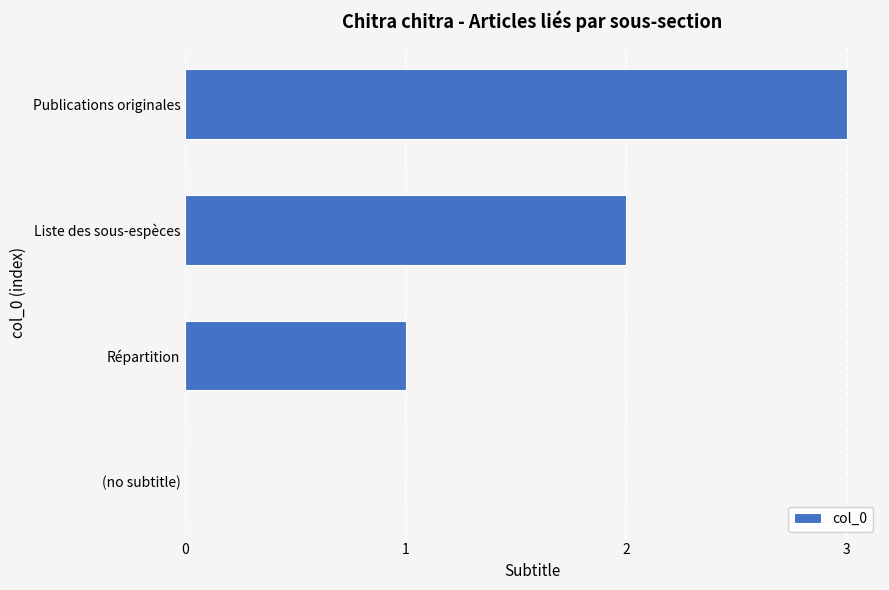

What is the average value?

2